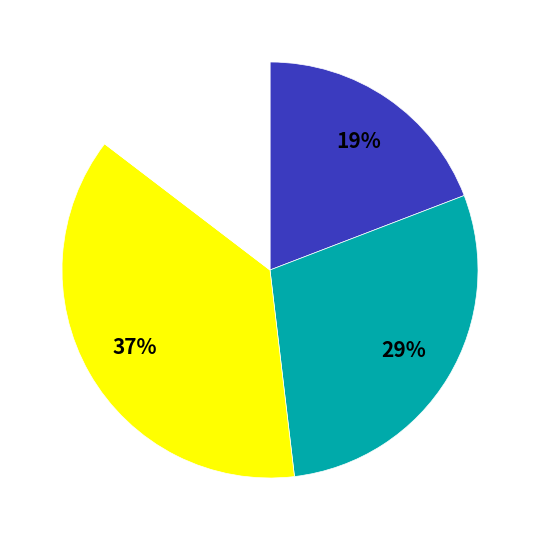

To the nearest percent, what is the average slice percentage?

25%